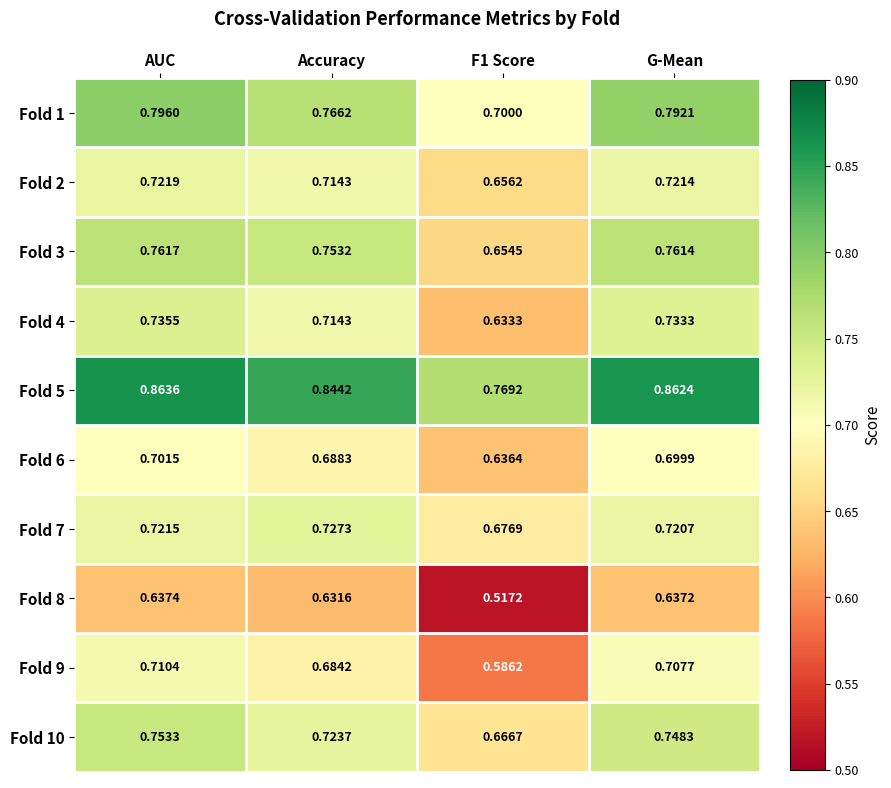

Rank the series by their maximum value, from highest to lowest.

Fold 5, Fold 1, Fold 3, Fold 10, Fold 4, Fold 7, Fold 2, Fold 9, Fold 6, Fold 8